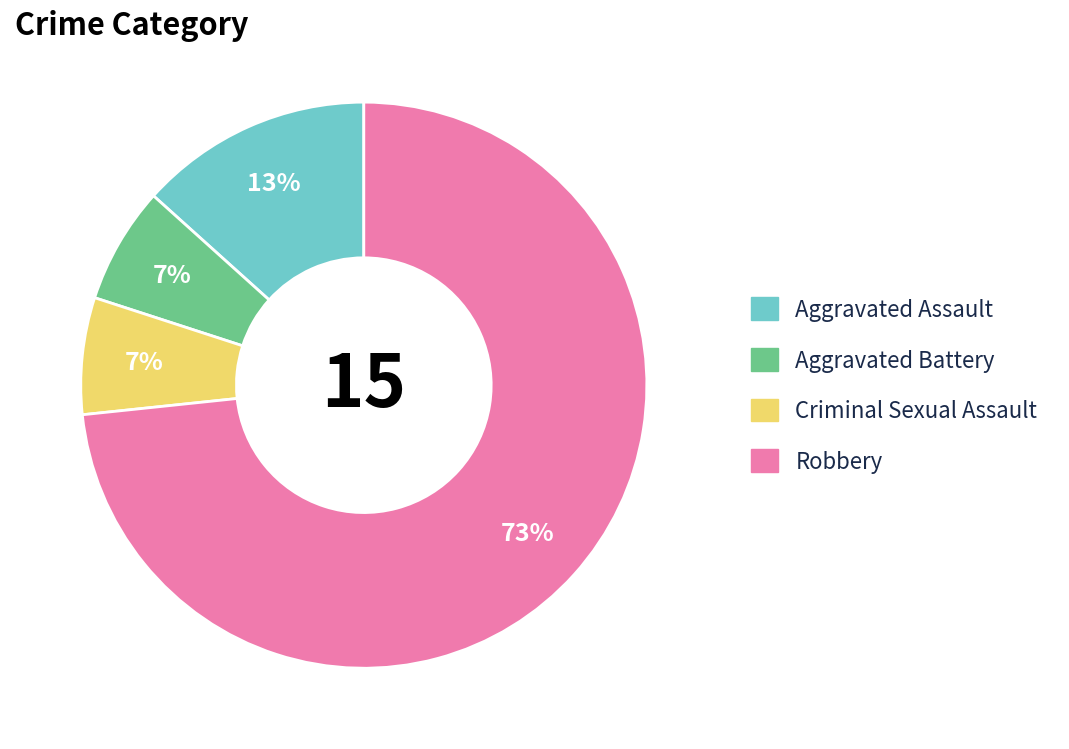

The Aggravated Battery slice represents 7% of the pie. True or false?

True